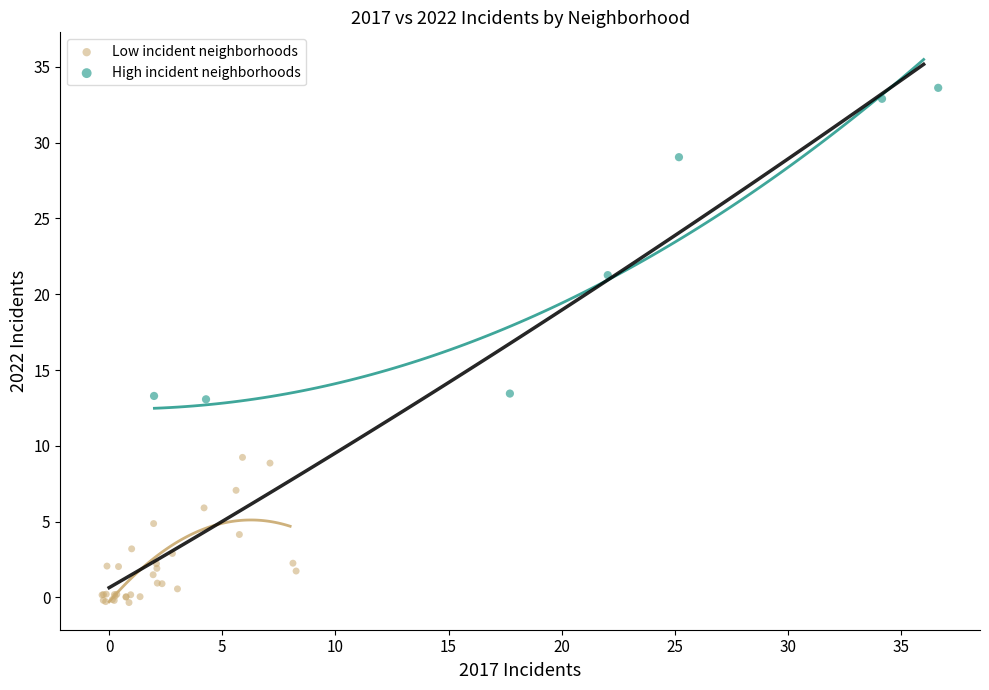

Which series reaches the maximum Y coordinate?

High incident neighborhoods